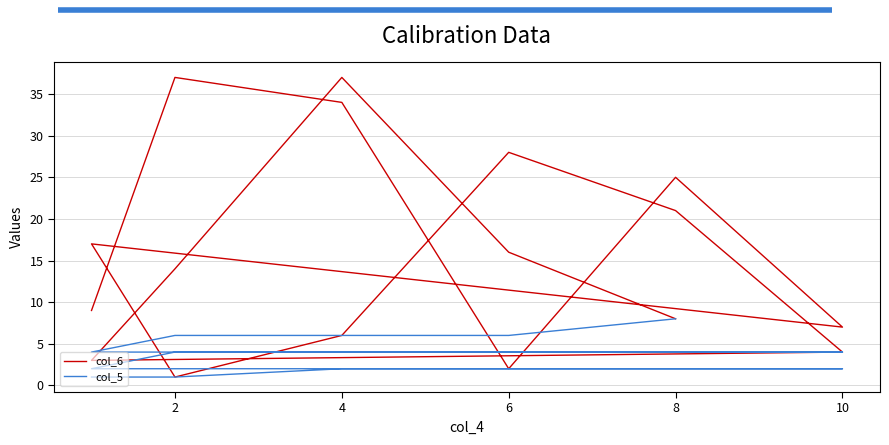

What is the greatest value displayed?

37